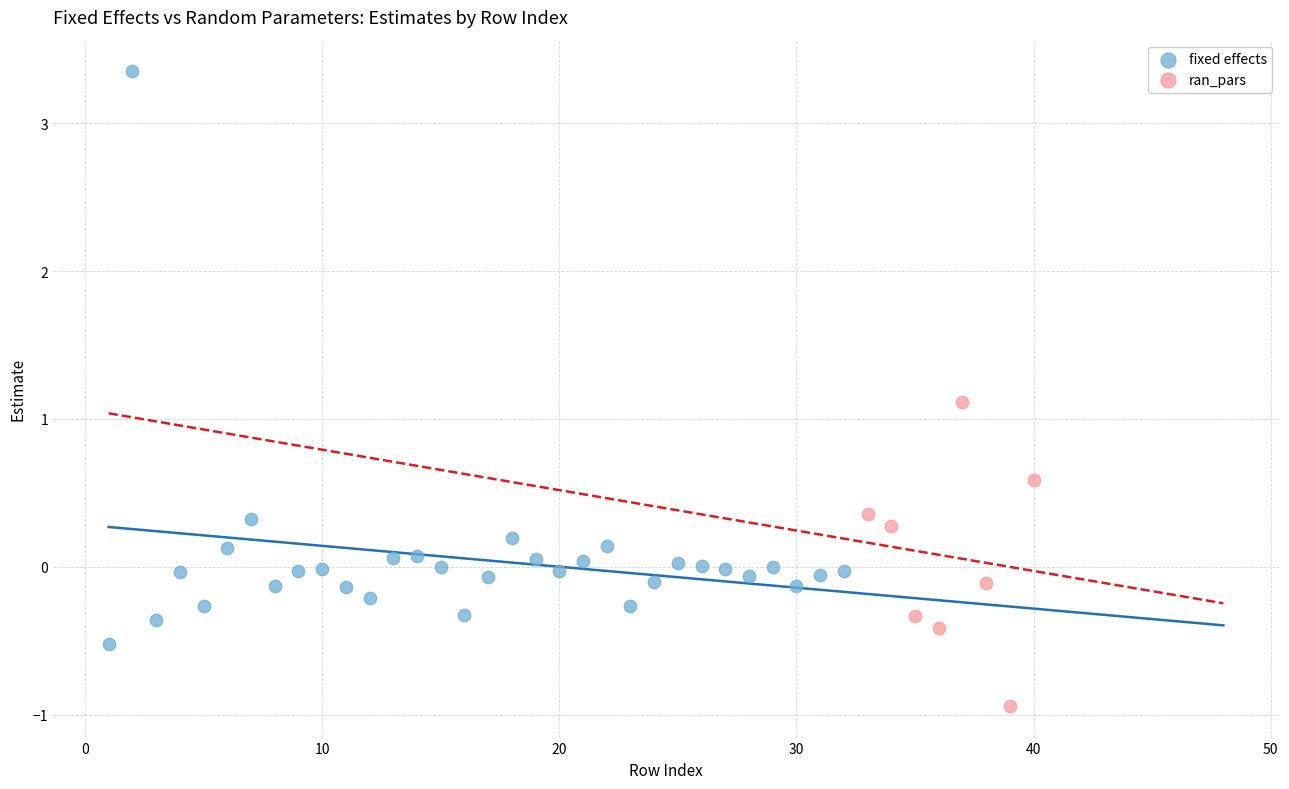

Which series reaches the minimum Y coordinate?

ran_pars